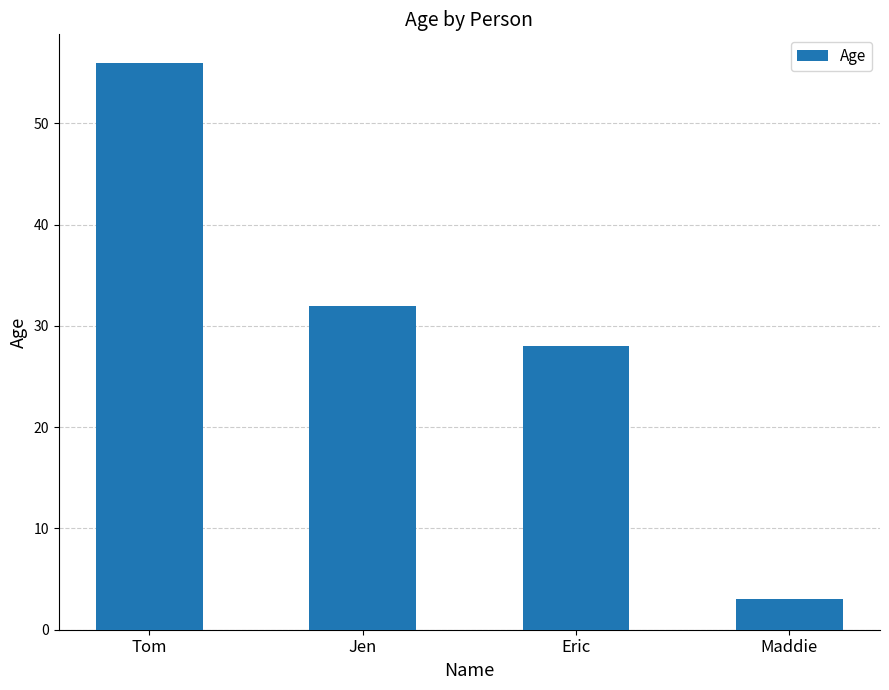

Reading right to left, transcribe all the data shown in this chart.

Maddie=3	Eric=28	Jen=32	Tom=56